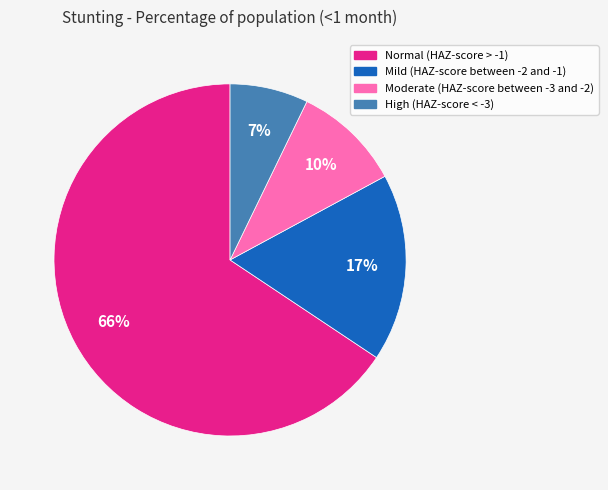

How many segments does this pie chart have?

4